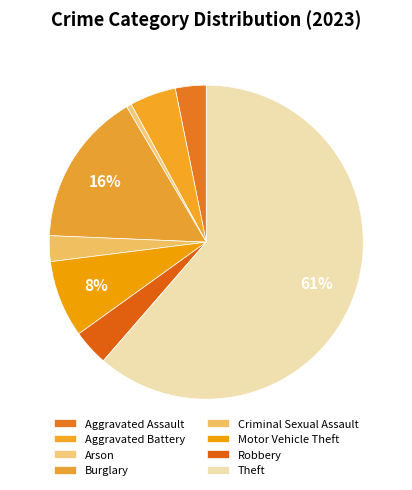

How many segments does this pie chart have?

8